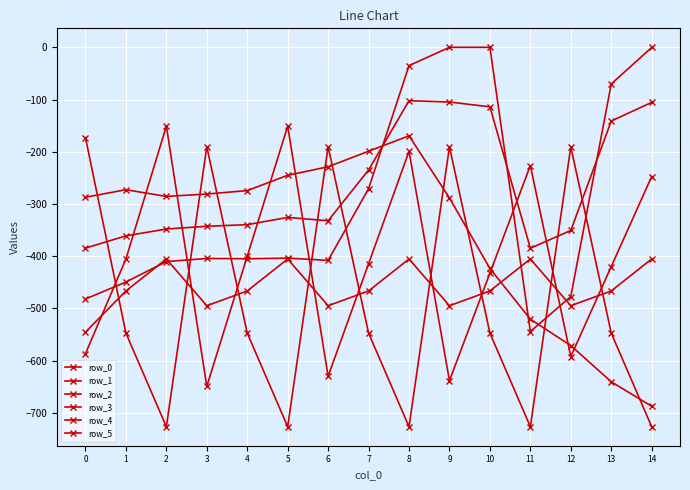

Between 1 and 3, which series saw the biggest shift?

row_3